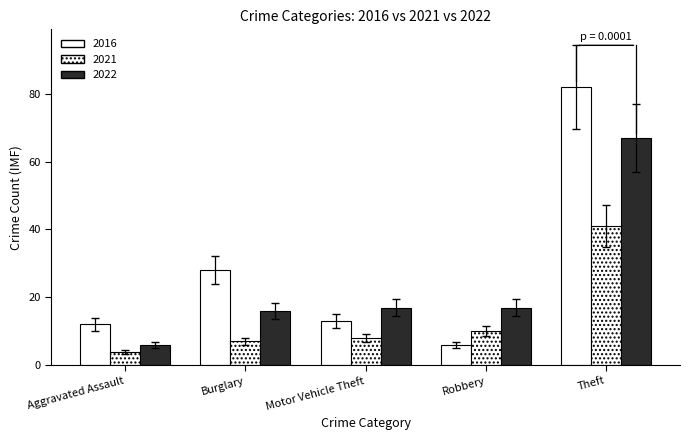

What is the total value across all series at Robbery?

33